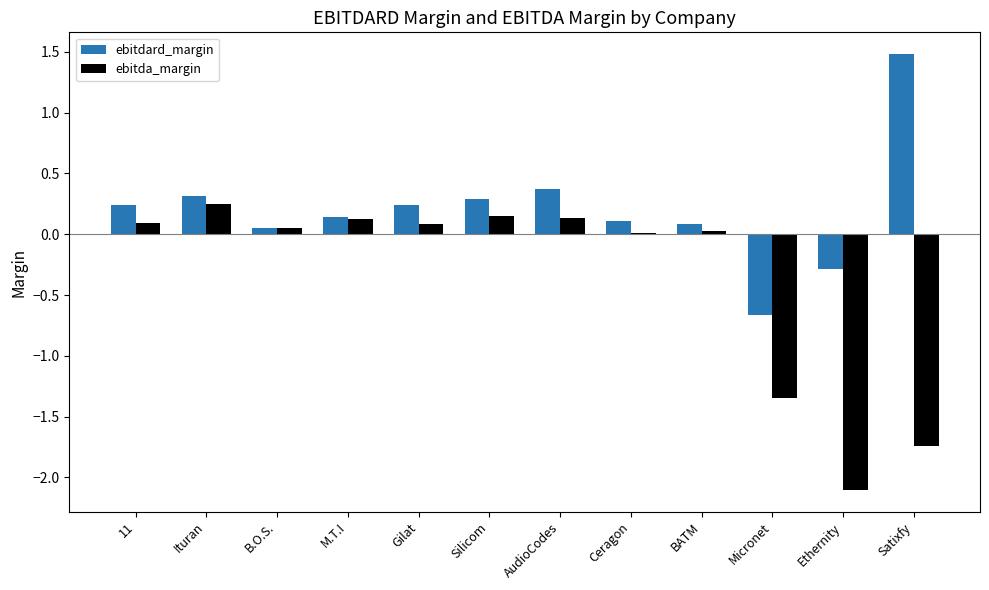

Which category has the highest value in the ebitdard_margin series?

Satixfy